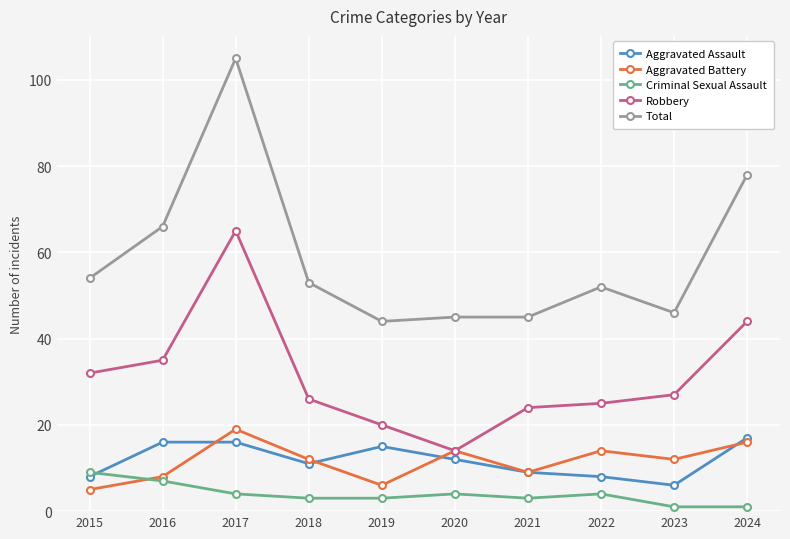

At which category is the sum across all series the highest?

2017